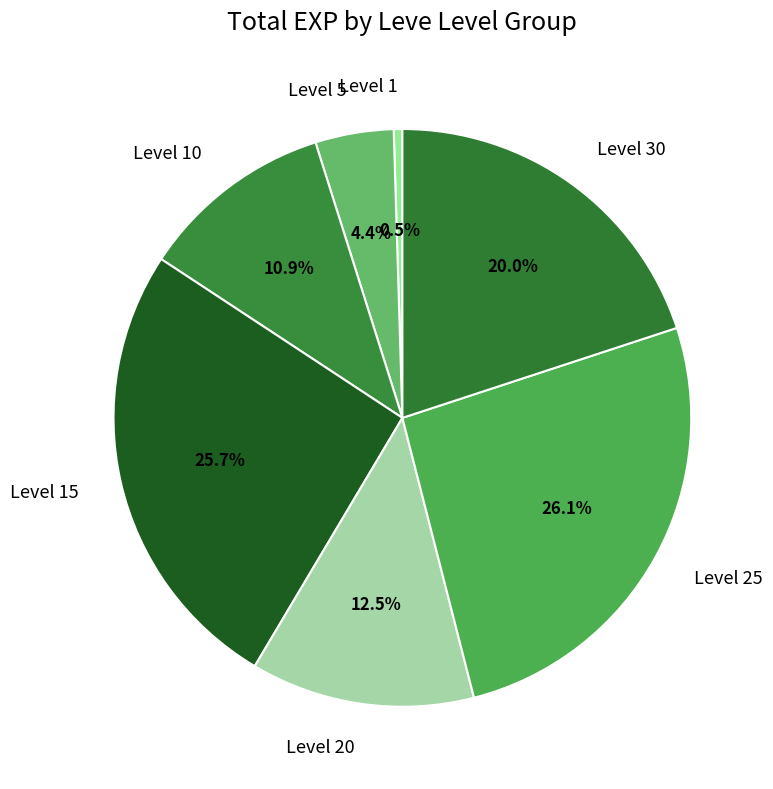

To the nearest percent, what is the average slice percentage?

14%